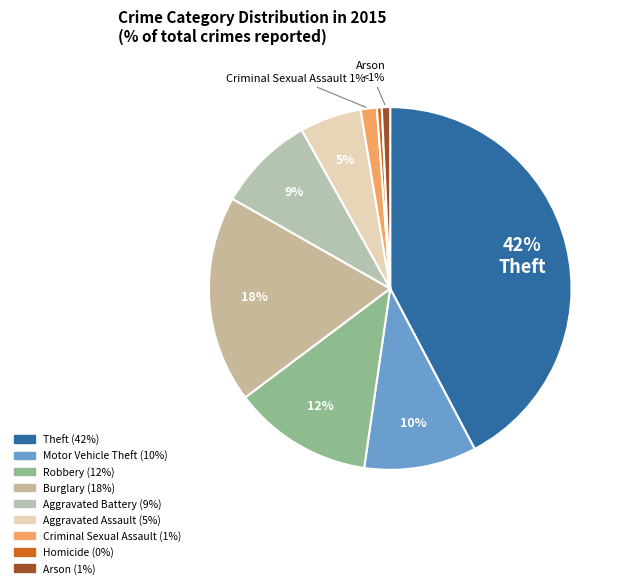

Do Arson and Theft together represent more than half of the pie?

No